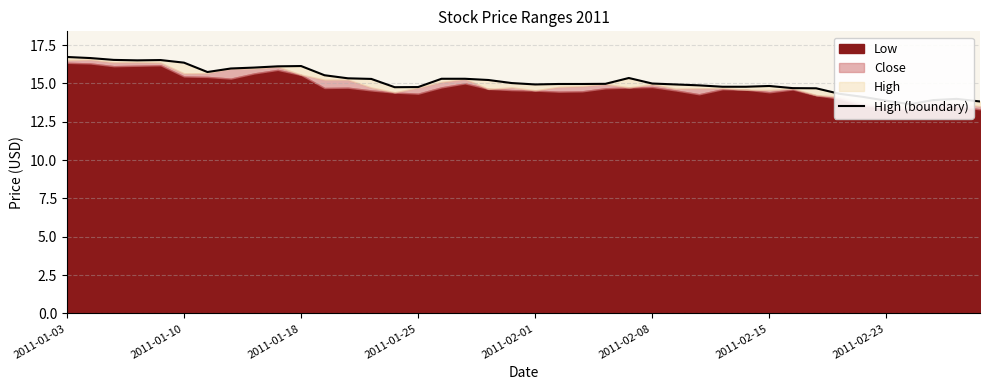

The chart shows a value of 22.5 at 38. True or false?

False